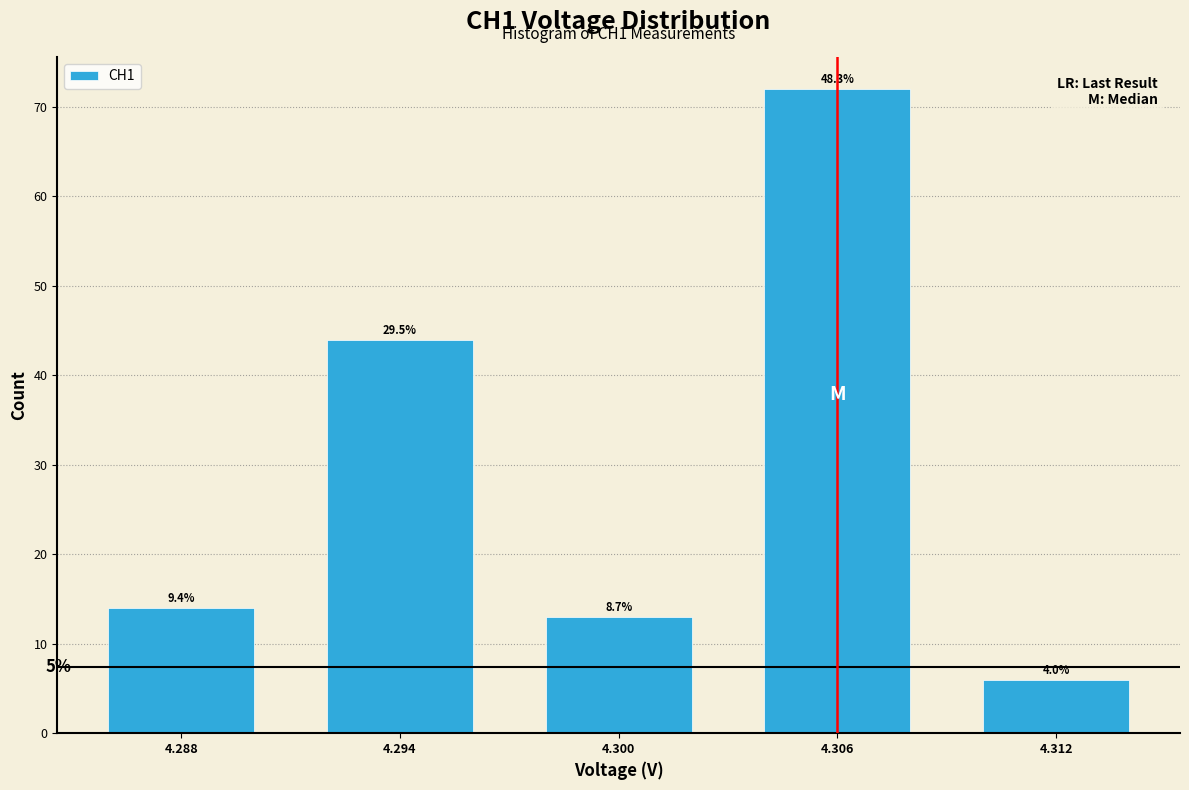

How many bars are there in total?

5